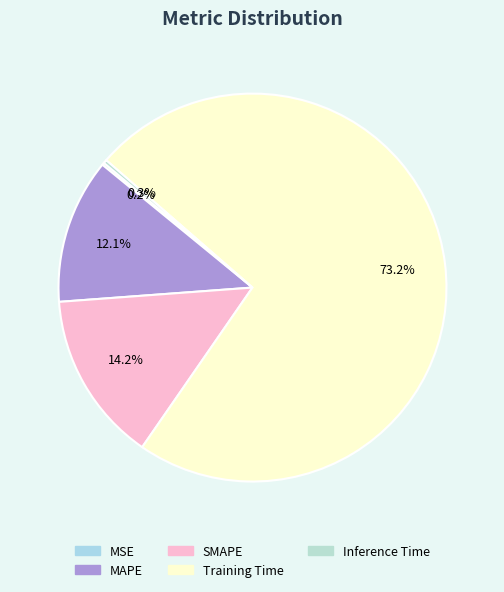

What percentage is the Training Time slice, to the nearest percent?

73%